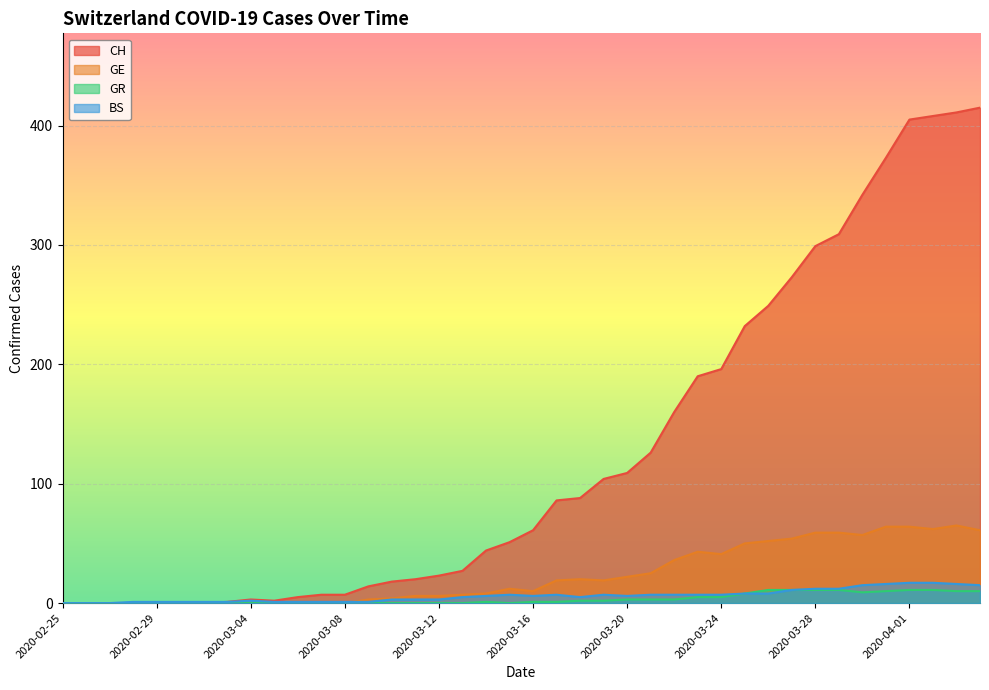

The value of GE at 2020-03-11 is 3. True or false?

False